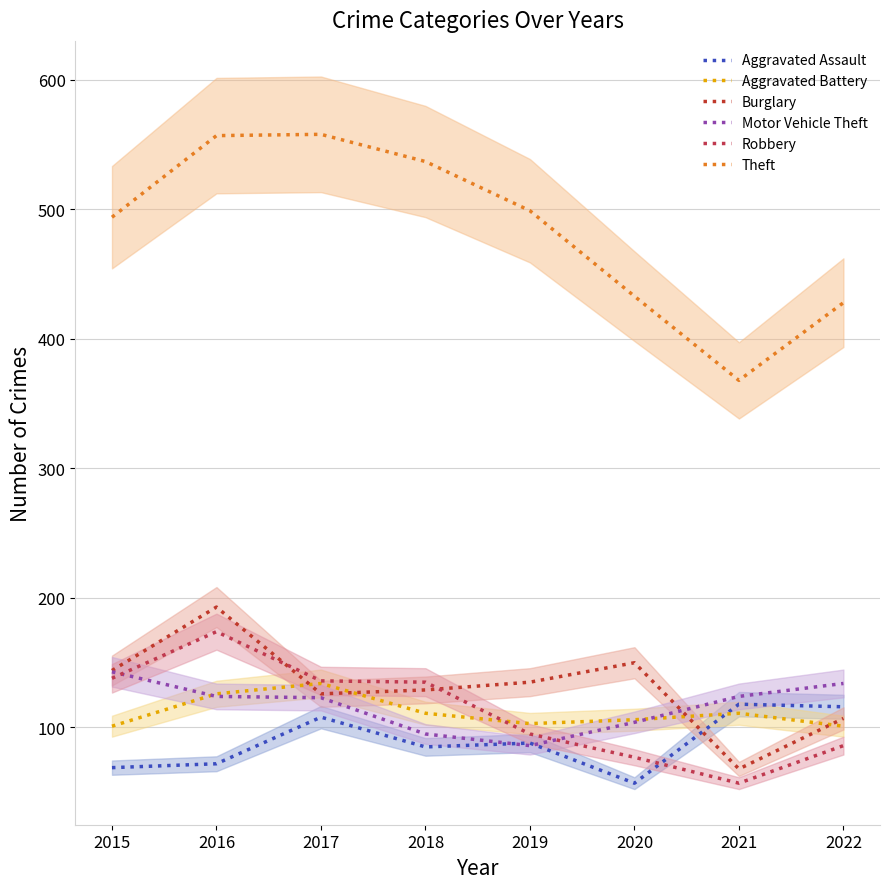

Where is the first local minimum for Theft?

2021